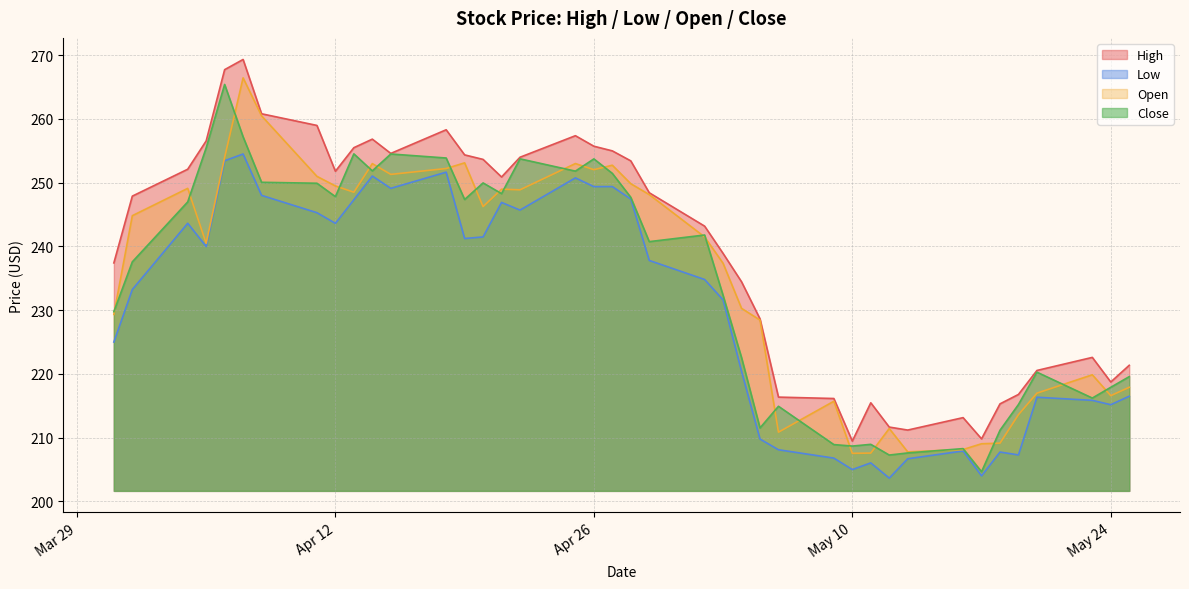

Reading left to right, transcribe all the data shown in this chart.

High: 237.4	247.9	252.1	256.6	267.7	269.3	260.8	259.0	251.8	255.5	256.8	254.6	258.3	254.4	253.7	250.9	254.0	257.4	255.7	255.0	253.4	248.4	243.2	238.9	234.5	228.6	216.4	216.2	209.5	215.5	211.7	211.2	213.2	209.8	215.3	216.8	220.6	222.6	218.7	221.4
Low: 225.0	233.2	243.6	240.0	253.4	254.5	248.0	245.3	243.6	247.3	251.1	249.1	251.7	241.2	241.5	246.9	245.7	250.8	249.4	249.4	247.4	237.8	234.8	231.6	220.4	209.8	208.1	206.8	205.0	206.1	203.7	206.7	207.9	204.0	207.8	207.3	216.3	215.9	215.2	216.5
Open: 229.3	244.8	249.1	240.5	254.0	266.4	260.5	251.0	249.5	248.5	253.0	251.3	252.2	253.1	246.3	249.0	248.9	253.0	252.1	252.8	249.8	248.1	241.5	237.4	230.3	228.5	210.9	215.7	207.6	207.6	211.4	207.8	208.2	209.1	209.2	213.6	217.0	219.9	216.6	217.9
Close: 229.8	237.6	247.0	255.5	265.4	257.2	250.1	249.9	247.8	254.5	251.9	254.5	253.9	247.4	250.0	248.3	253.8	251.8	253.7	251.5	247.7	240.8	241.8	232.3	222.6	211.5	214.9	208.9	208.7	209.0	207.3	207.6	208.3	204.7	211.2	215.2	220.3	216.2	217.9	219.6